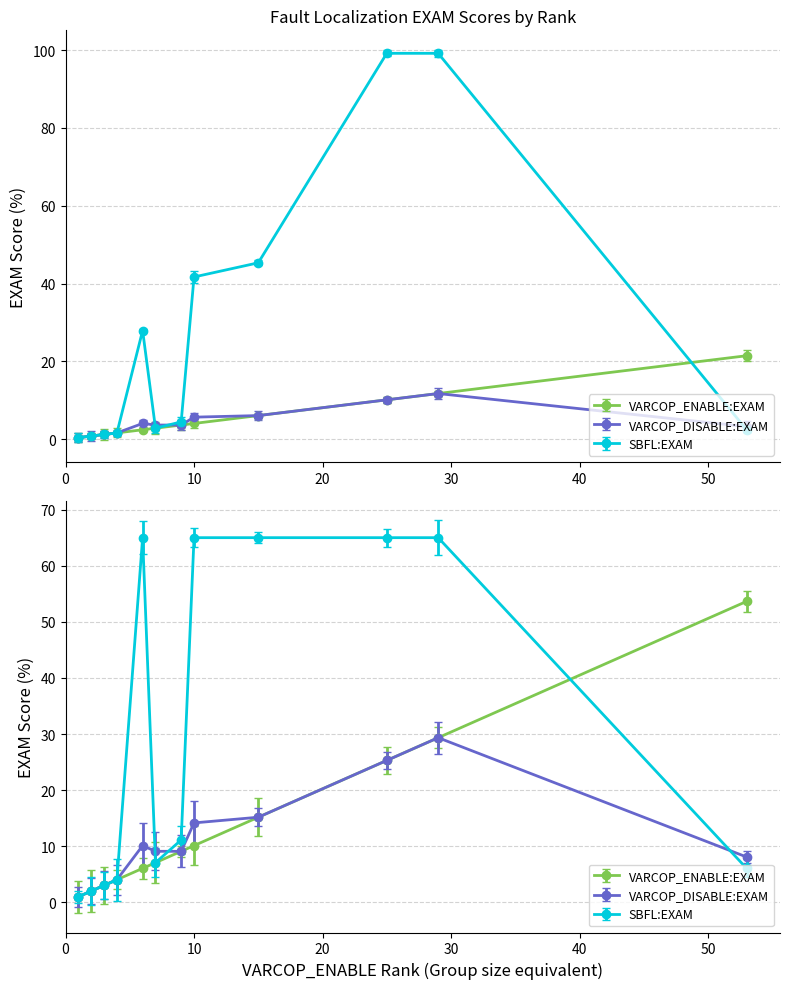

What value does the VARCOP_DISABLE:EXAM series have at 2?

2.0